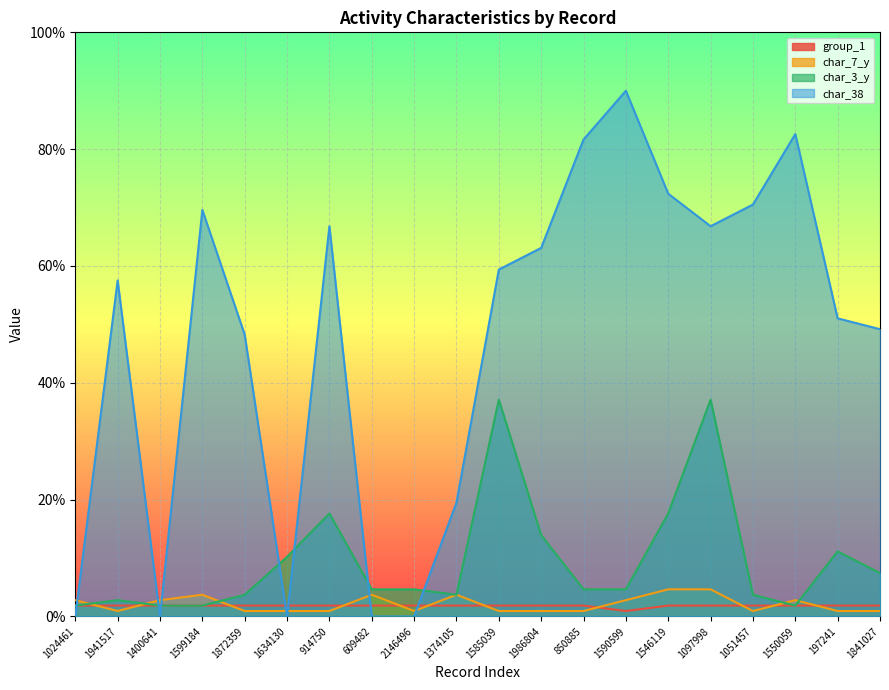

Which series ends up on top after the final intersection of char_7_y and char_3_y?

char_3_y